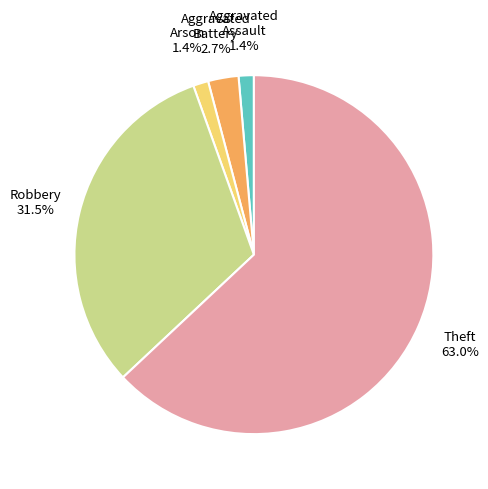

To the nearest percent, what is the combined percentage of Aggravated Battery and Arson?

4%